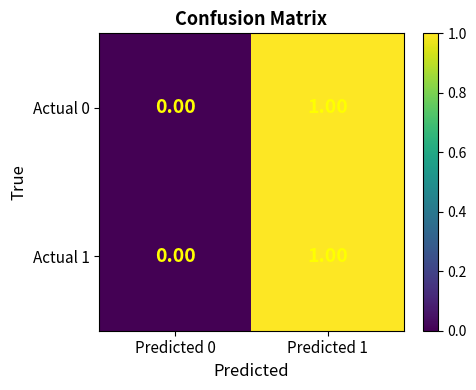

List the labels in order of Actual 0 value, smallest first.

Predicted 0, Predicted 1